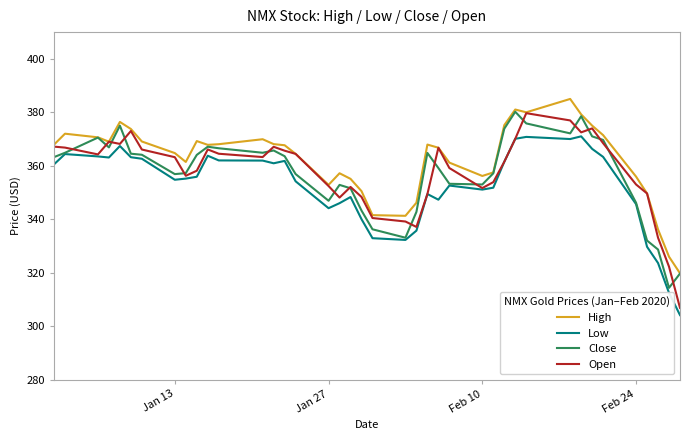

True or false: Low and High intersect in this chart.

False